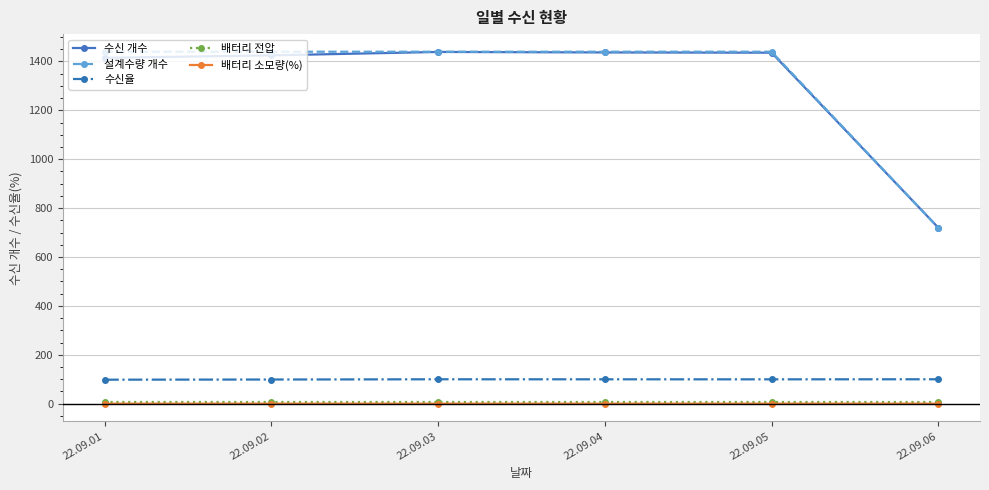

True or false: 수신 개수 has more than 0 interior local peaks.

True